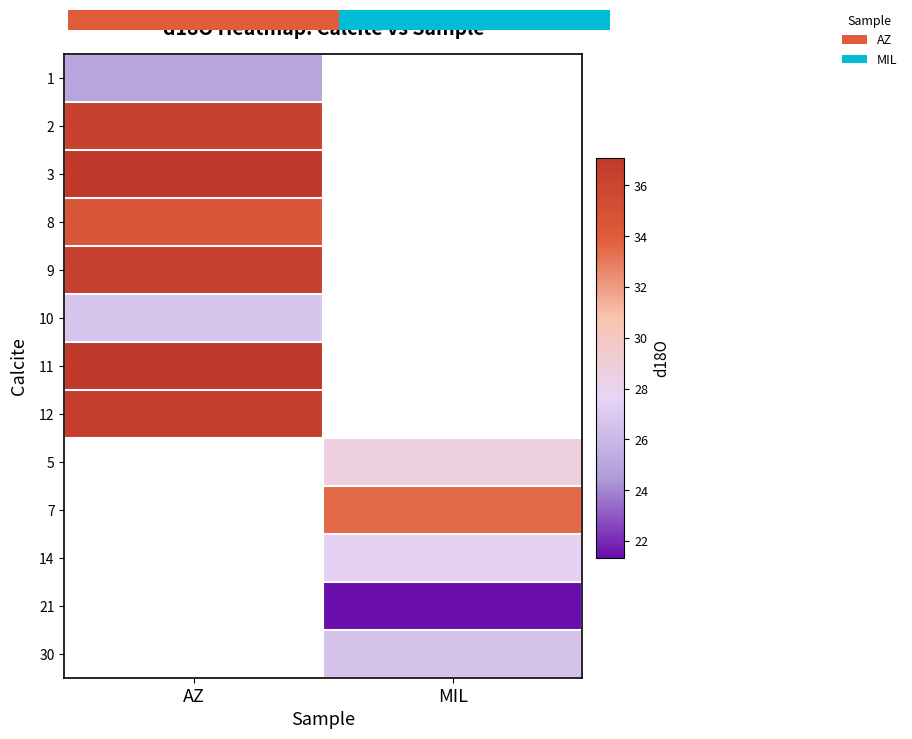

At how many categories does at least one series exceed 34?

1